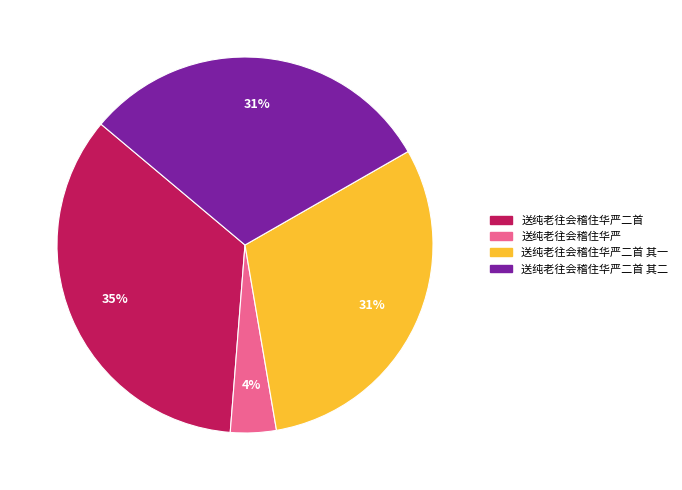

Does any single category account for the majority?

No